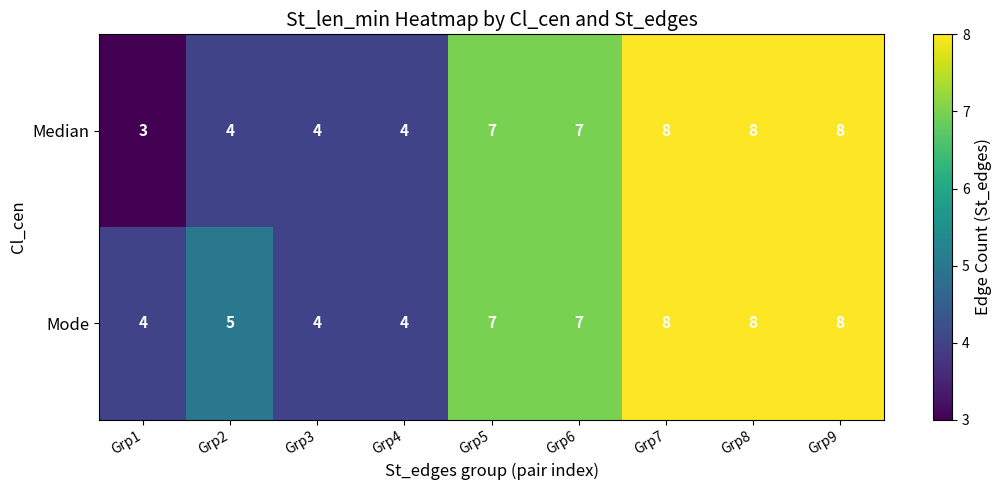

How many distinct data groups are displayed?

2